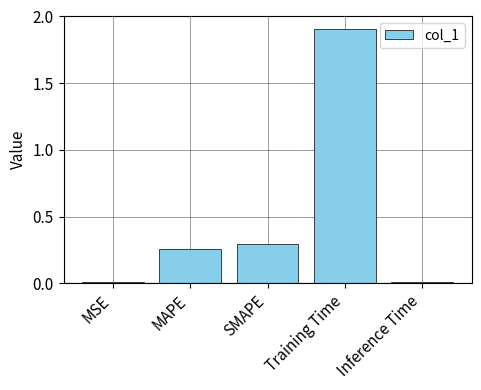

What is the maximum value shown in the chart?

1.9